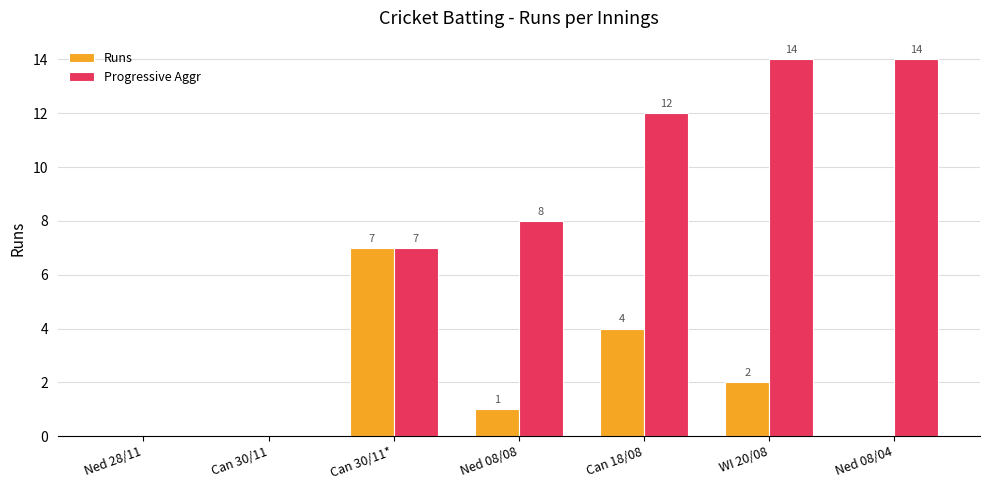

Count the Runs values in the range 0 to 4.

6